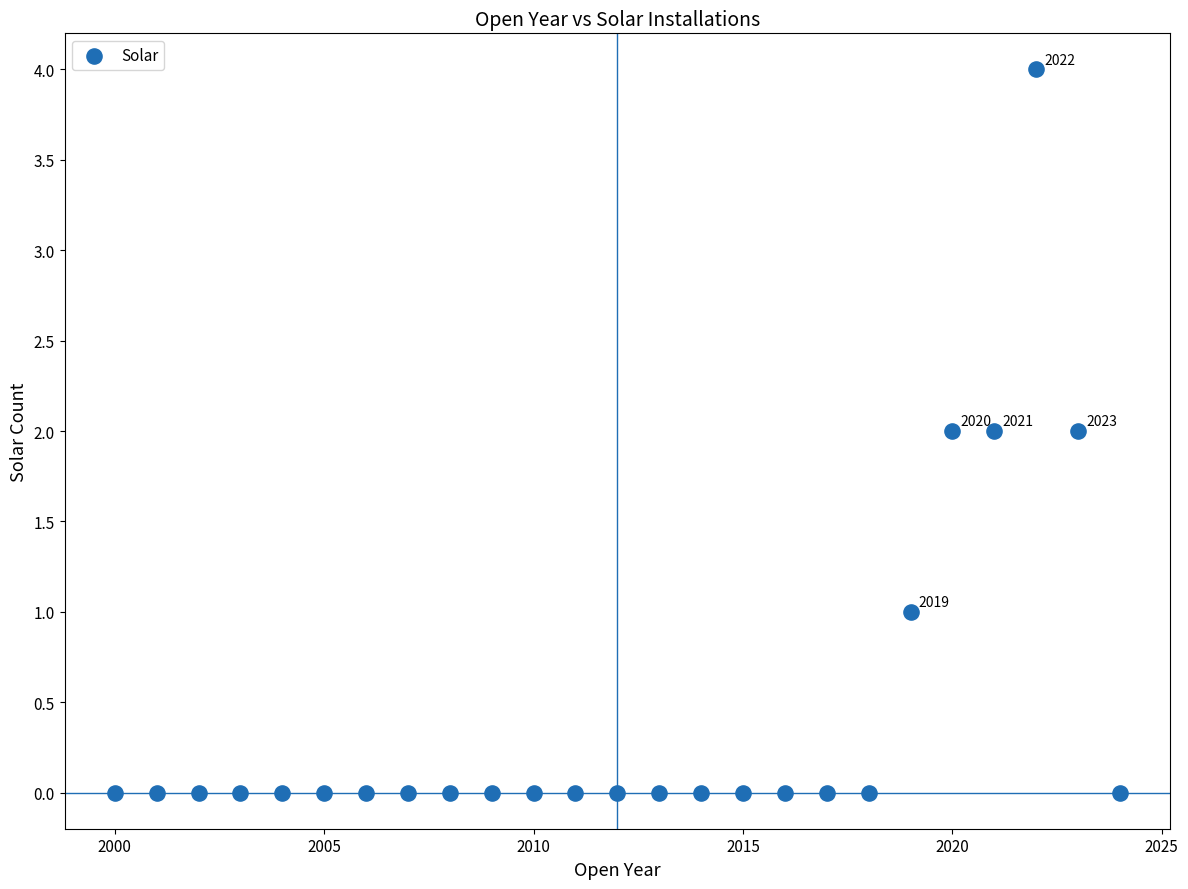

What is the range of X values (max minus min)?

24